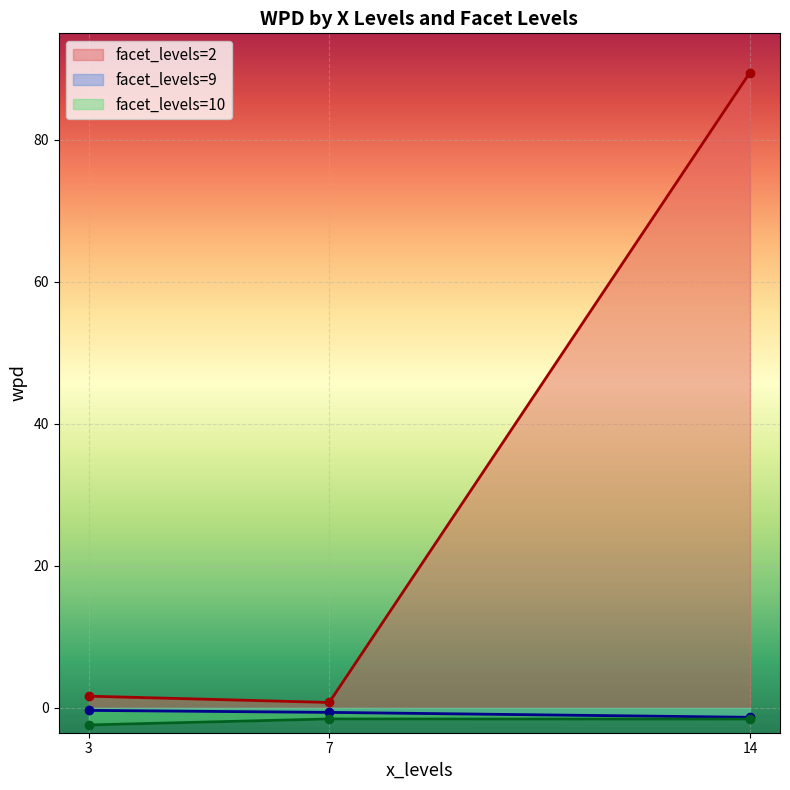

The value of facet_levels=2 at 14 is 89.5. True or false?

True